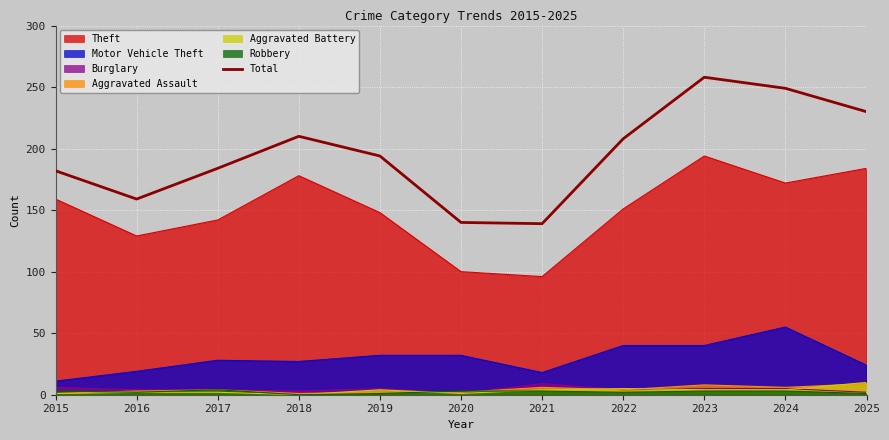

What value does the data have at 2015, to the nearest 5?

180